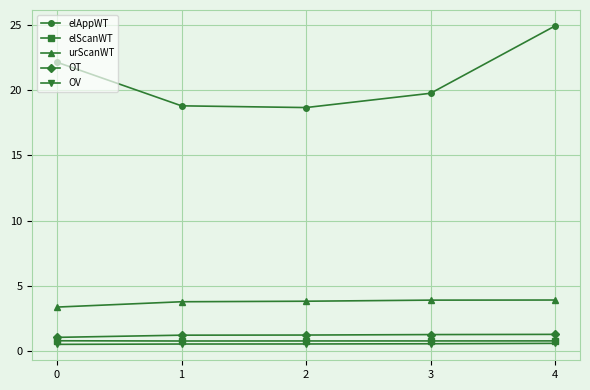

True or false: OV and elAppWT cross at least once.

False